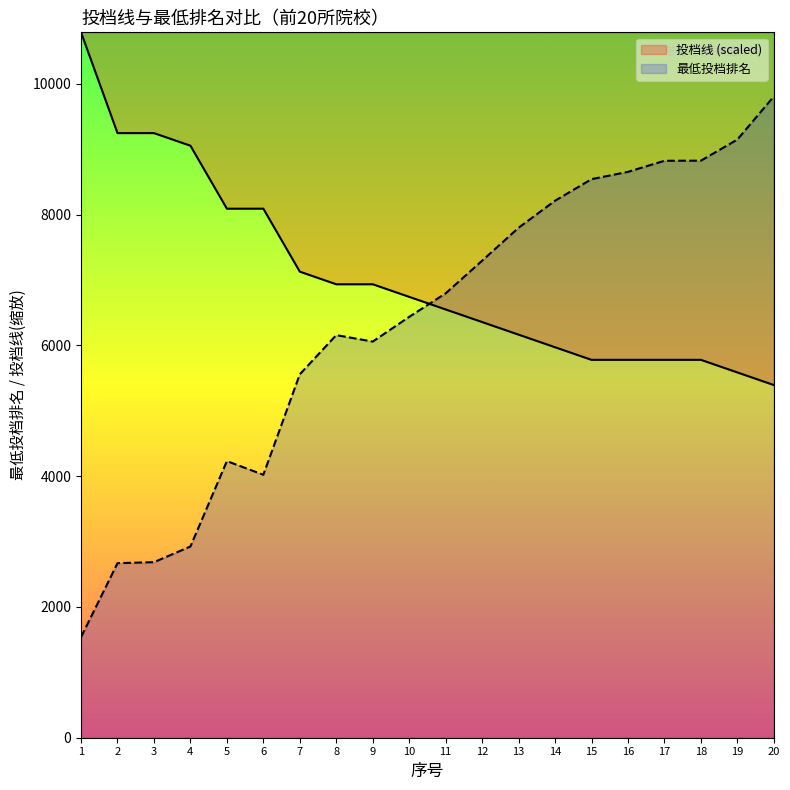

What is the value of the 最低投档排名 point at the 5th from the left?

4231.0